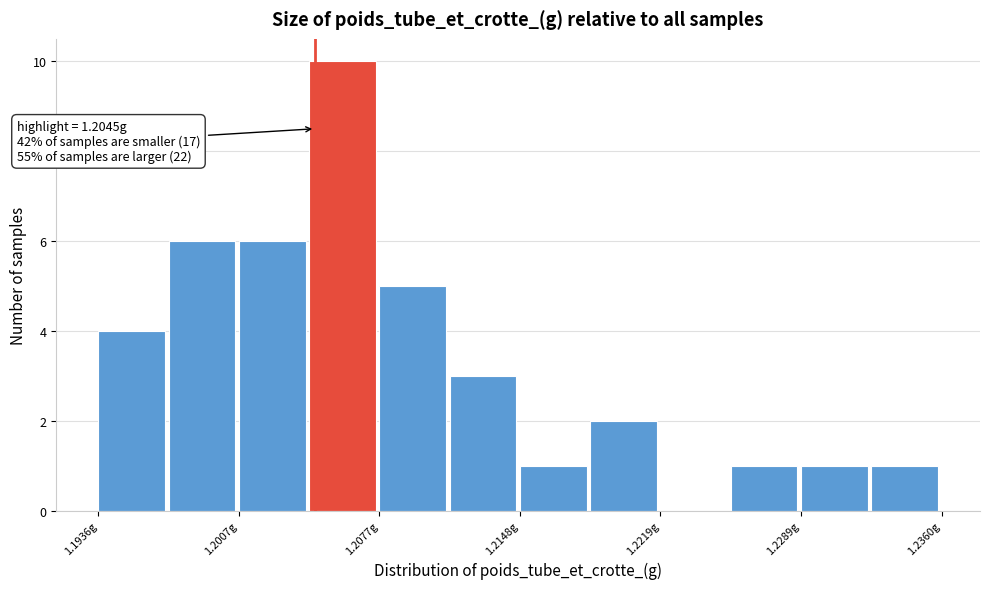

Read against the x-axis, roughly where is the centre of the tallest bar?

1.206